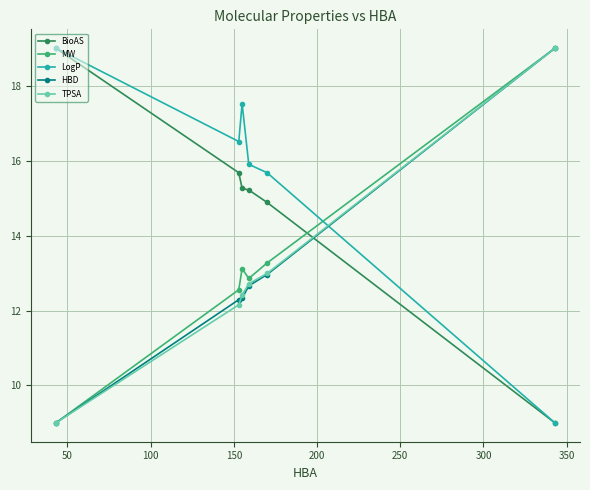

Which series ends up on top after the final intersection of HBD and BioAS?

HBD